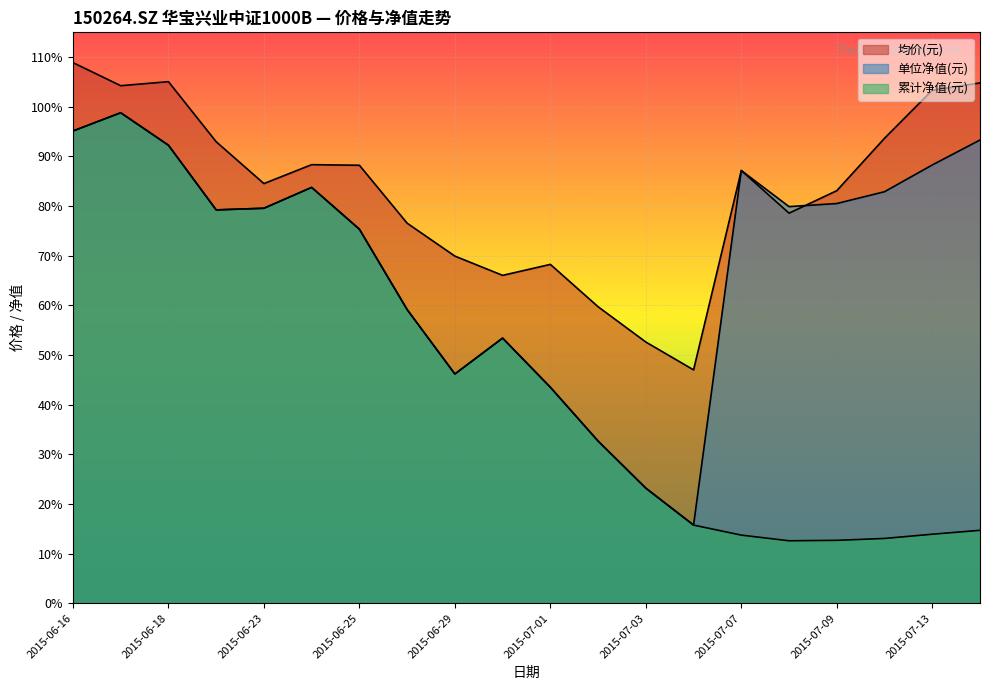

Between 2015-06-16 and 2015-07-01, which series saw the biggest shift?

单位净值(元)